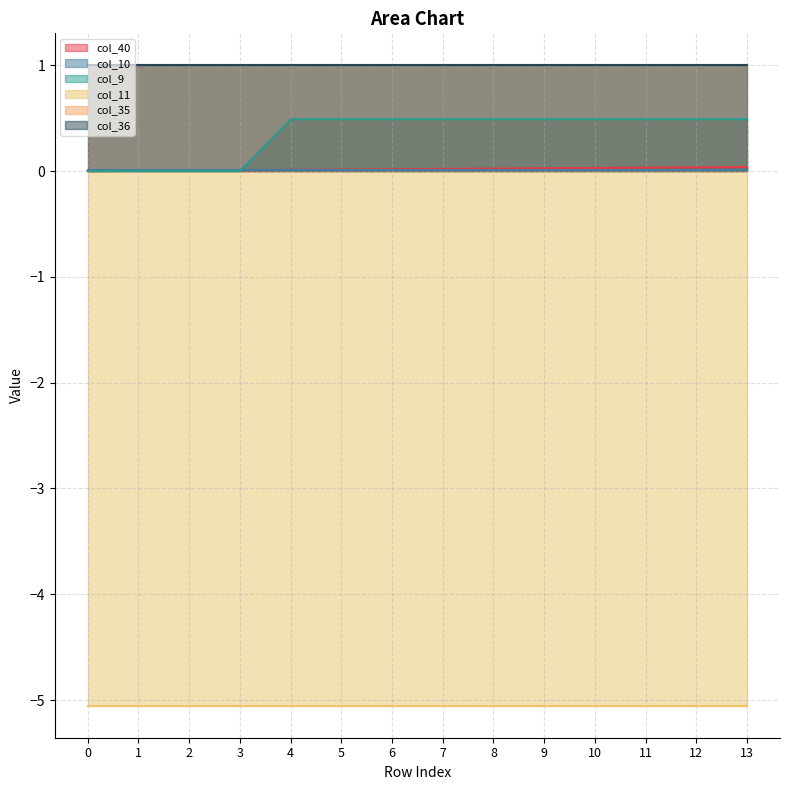

What is the total value across all series at 8?

-2.5